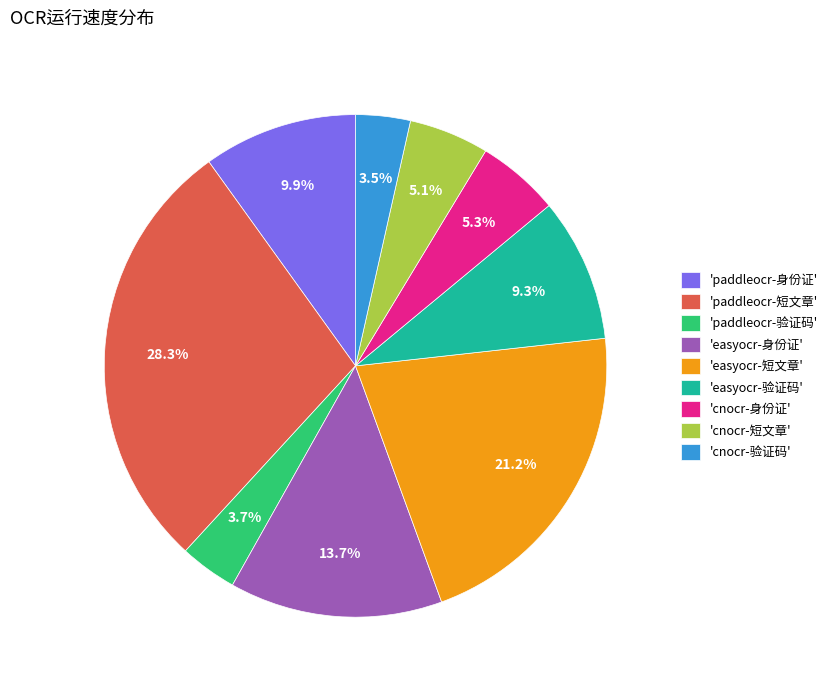

How many slices are in this pie chart?

9